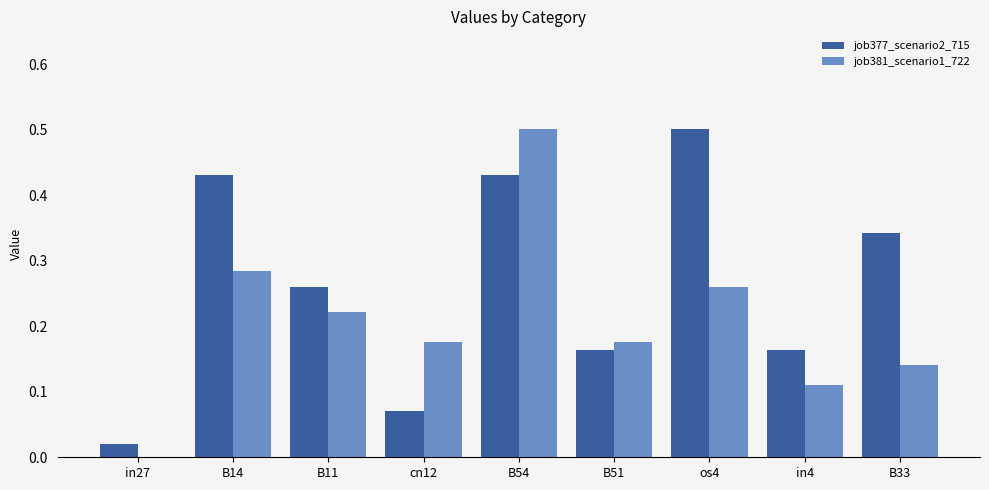

Is it true that job381_scenario1_722 equals 0.5 at B54?

True